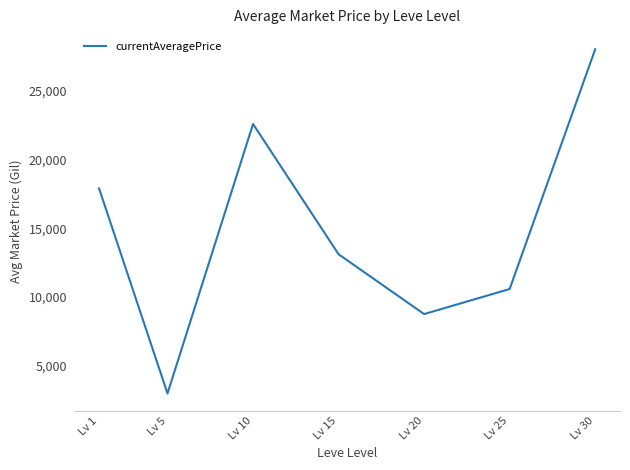

What is the approximate value at Lv 30?

28041.3